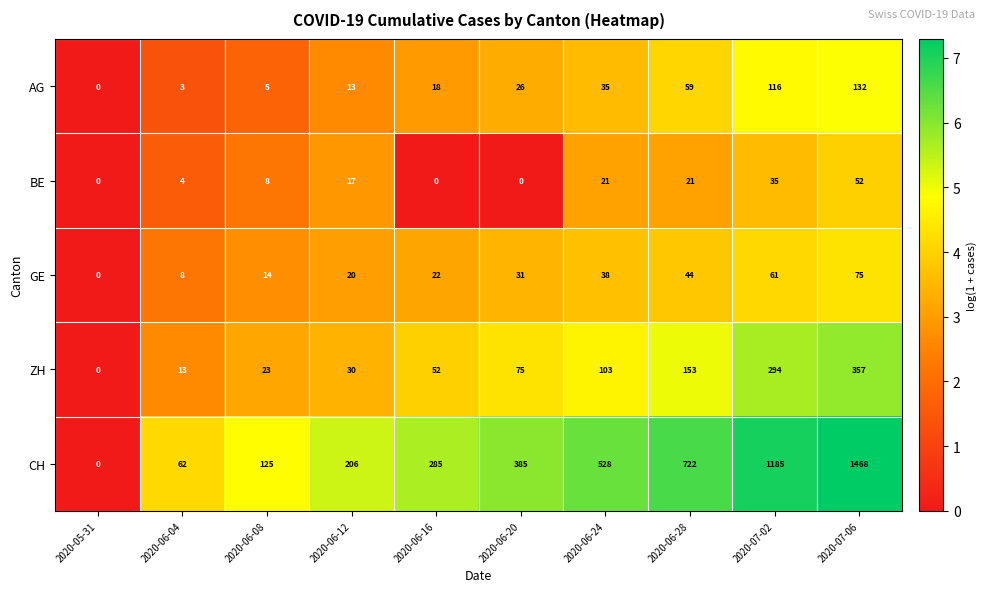

How many data points in GE are less than 31?

5